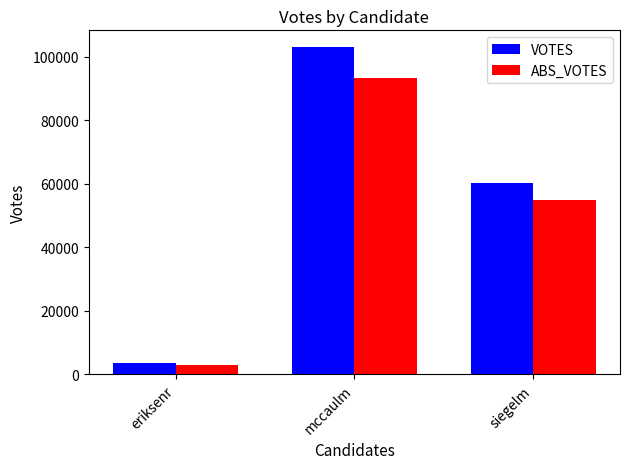

Rank the series at siegelm from lowest to highest value.

ABS_VOTES, VOTES